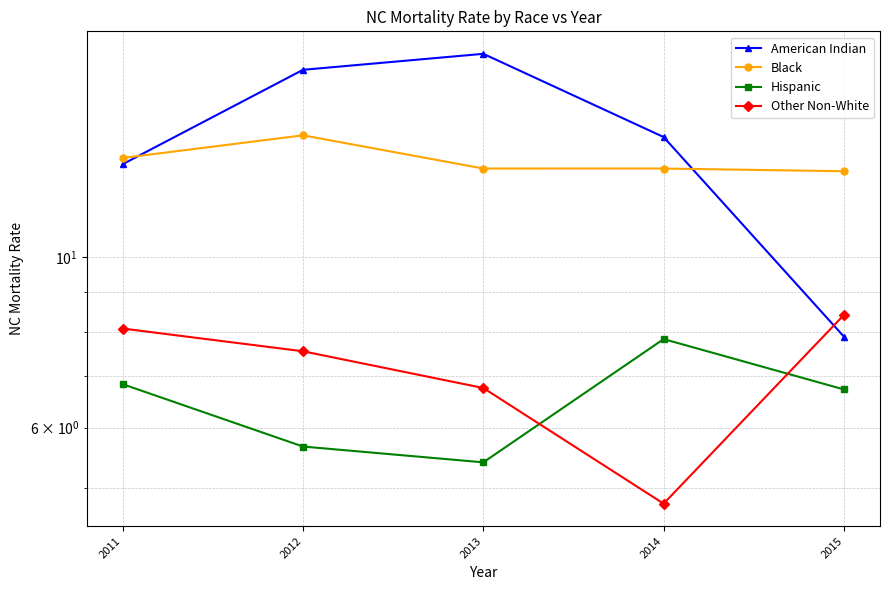

What are all the series names shown in the legend?

American Indian, Black, Hispanic, Other Non-White